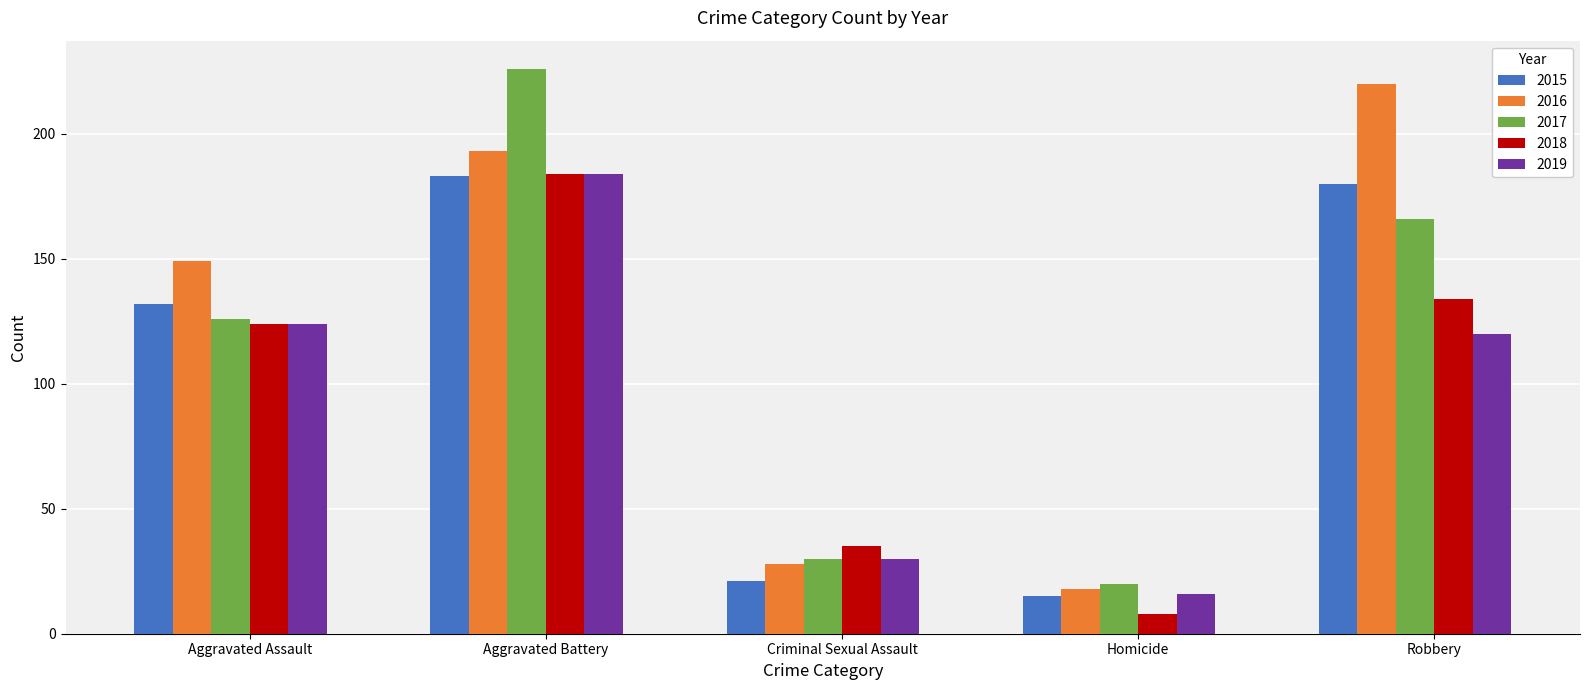

Is it true that 2015 equals 183 at Aggravated Battery?

True